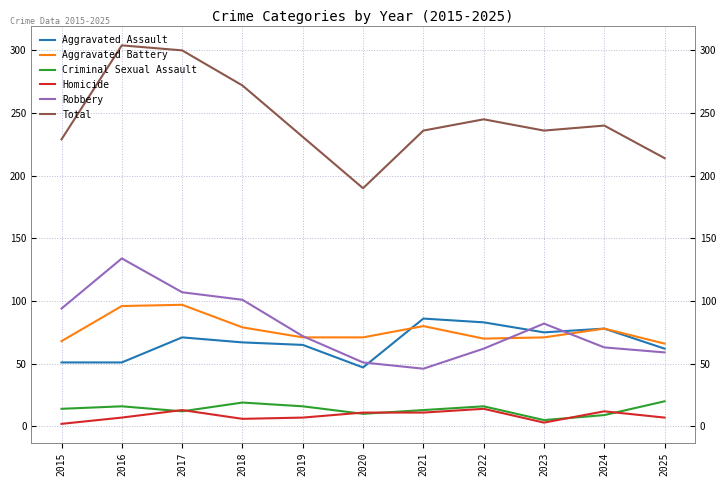

What is the total value across all series at 2025?

428